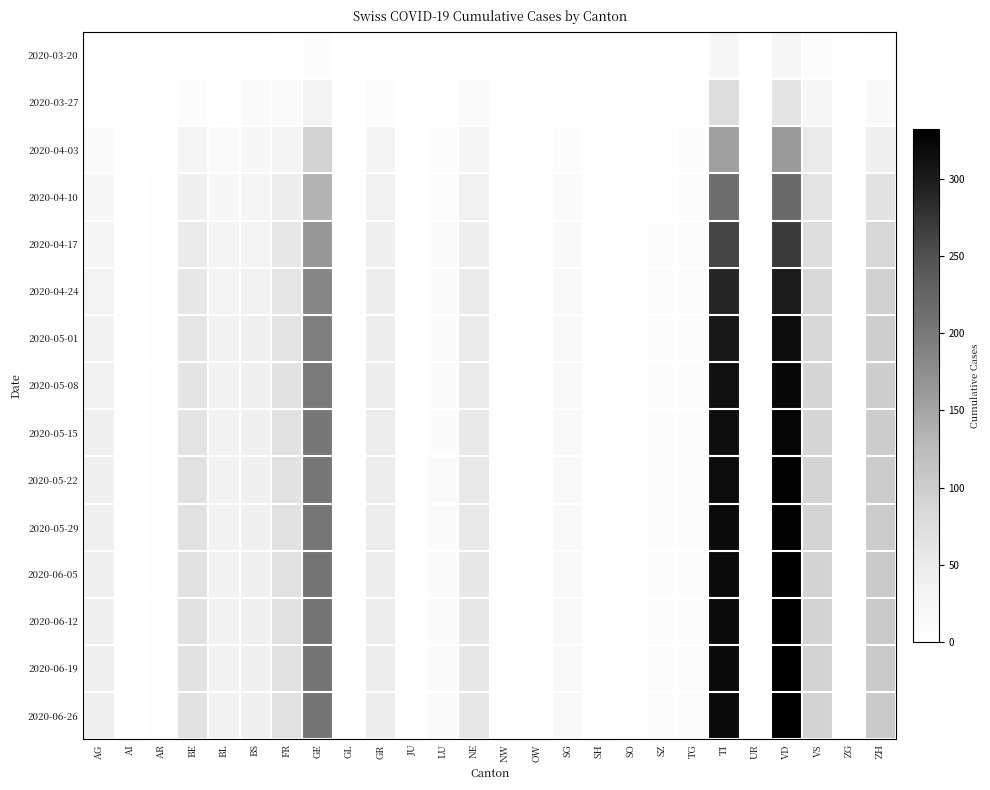

At UR, list the series in order from smallest to largest.

2020-03-20, 2020-03-27, 2020-04-03, 2020-04-10, 2020-04-17, 2020-04-24, 2020-05-01, 2020-05-08, 2020-05-15, 2020-05-22, 2020-05-29, 2020-06-05, 2020-06-12, 2020-06-19, 2020-06-26